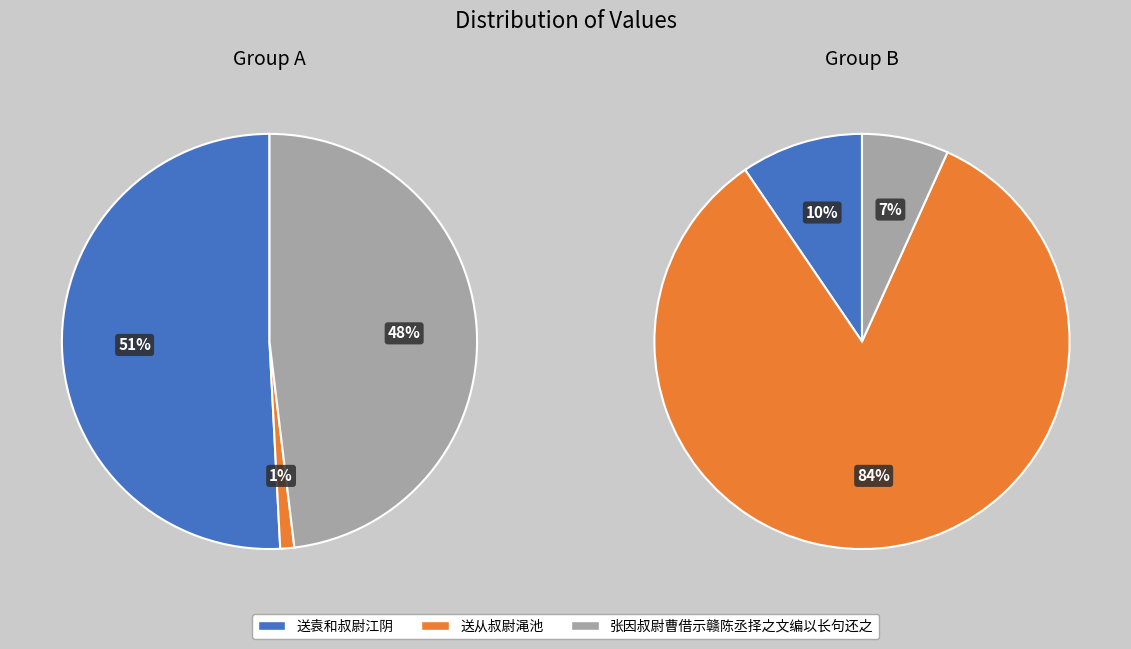

The 送从叔尉渑池 slice represents 1% of the pie. True or false?

False